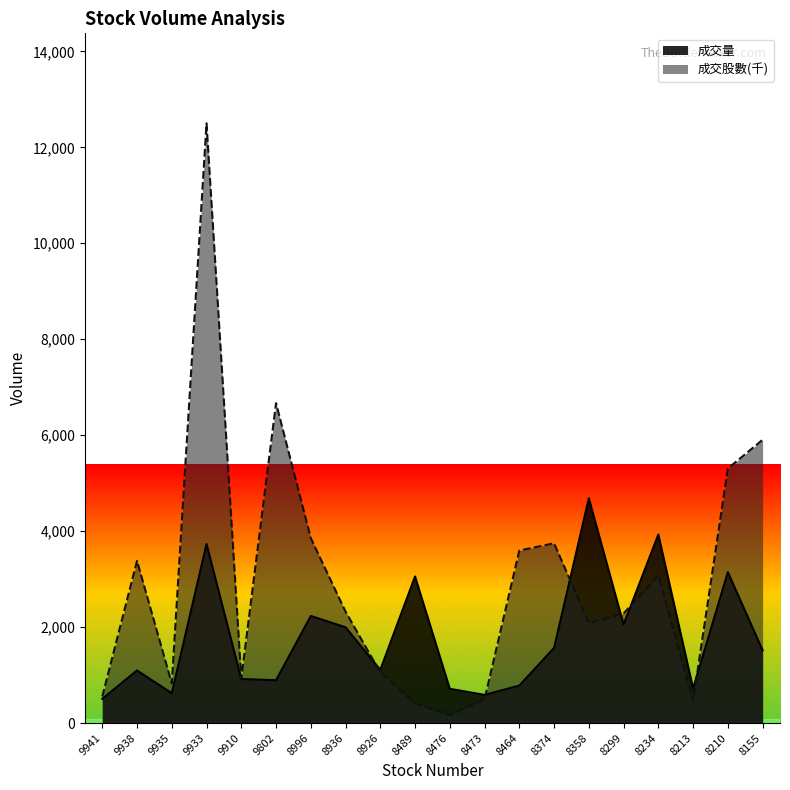

How many intersections are there between 成交量 and 成交股數(千)?

6